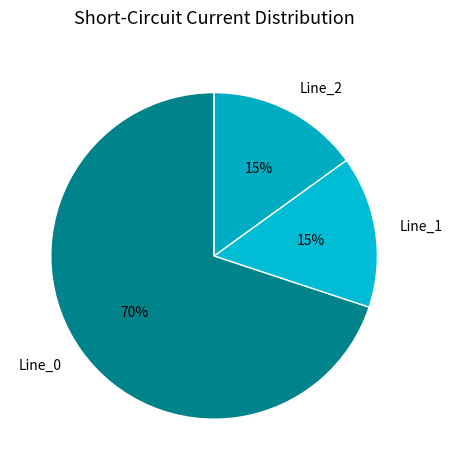

Does Line_0 represent more than half of the total?

Yes